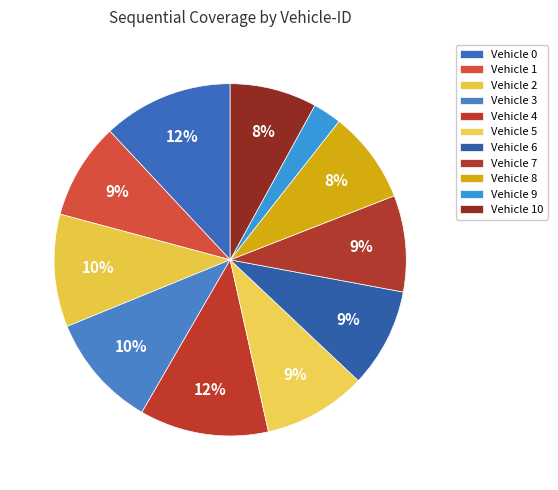

How many segments does this pie chart have?

11